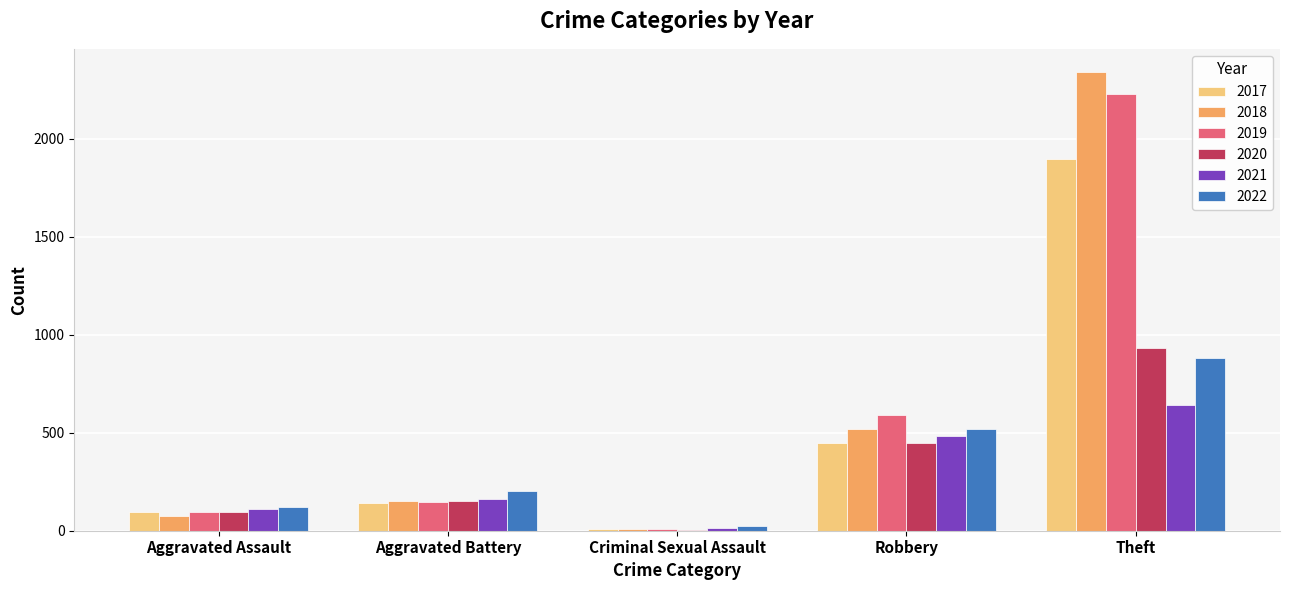

How many categories are shown in the chart?

5